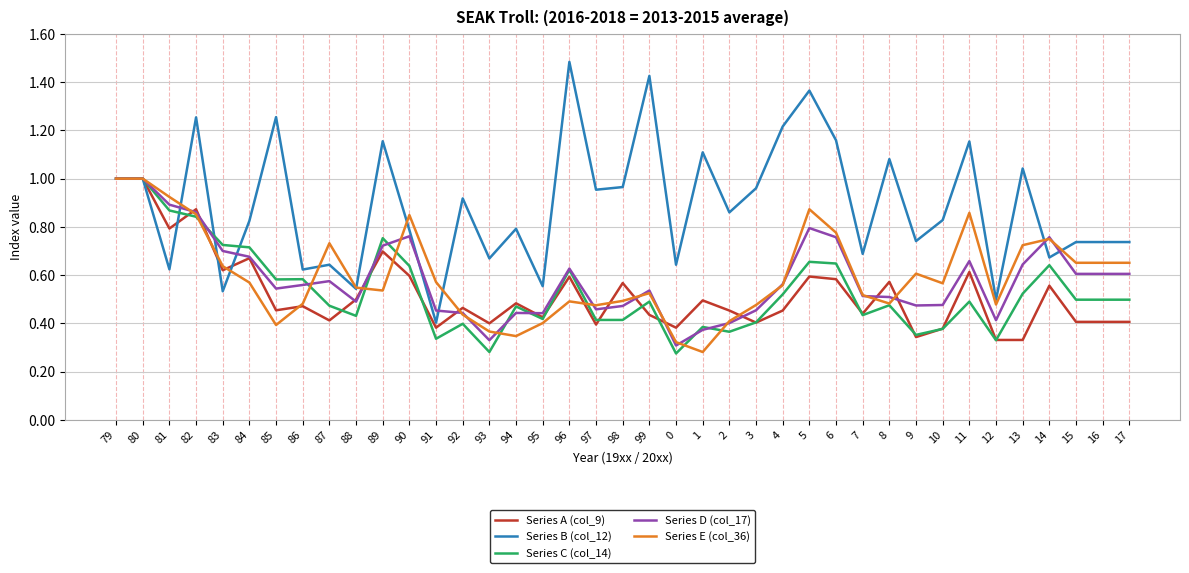

At how many categories does at least one series exceed 0?

39